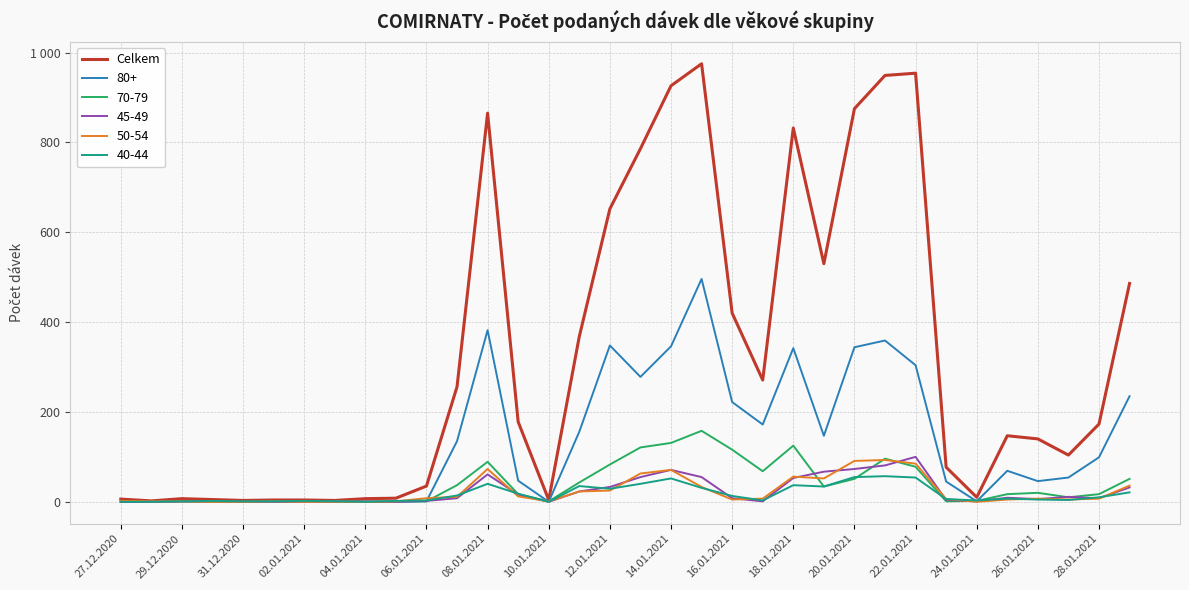

Does the chart display data point markers on the line(s)?

No